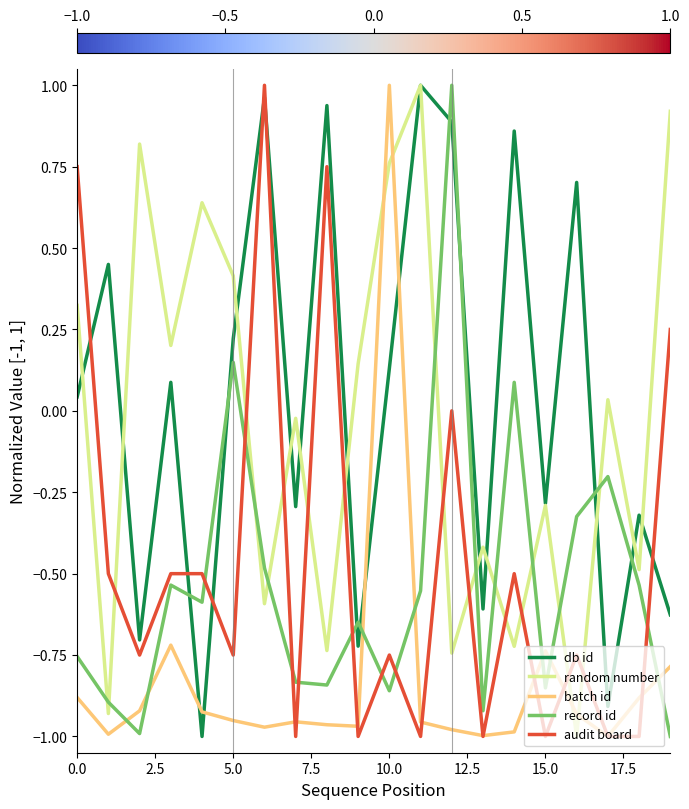

After their last crossing, which series has the higher values: batch id or db id?

db id